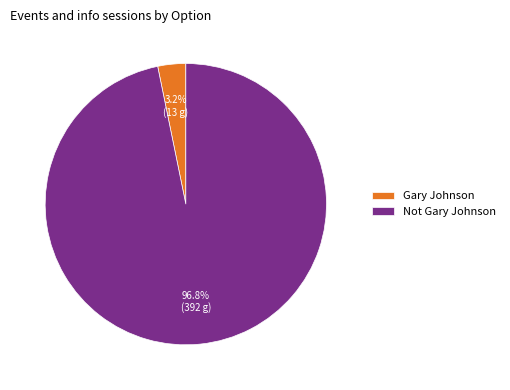

Which has a higher value, Gary Johnson or Not Gary Johnson?

Not Gary Johnson